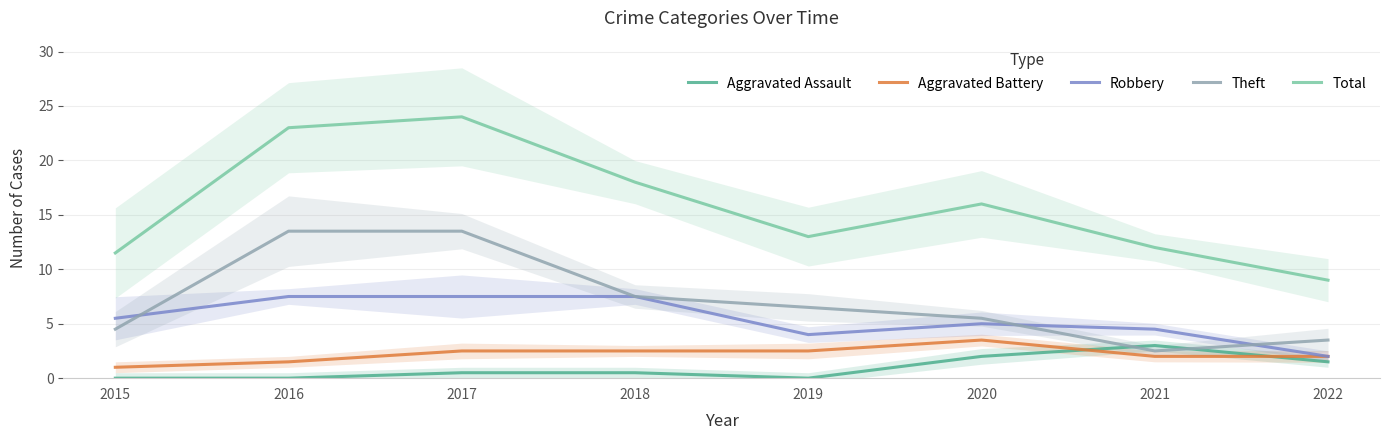

What value does the Theft series have at 2015?

4.5